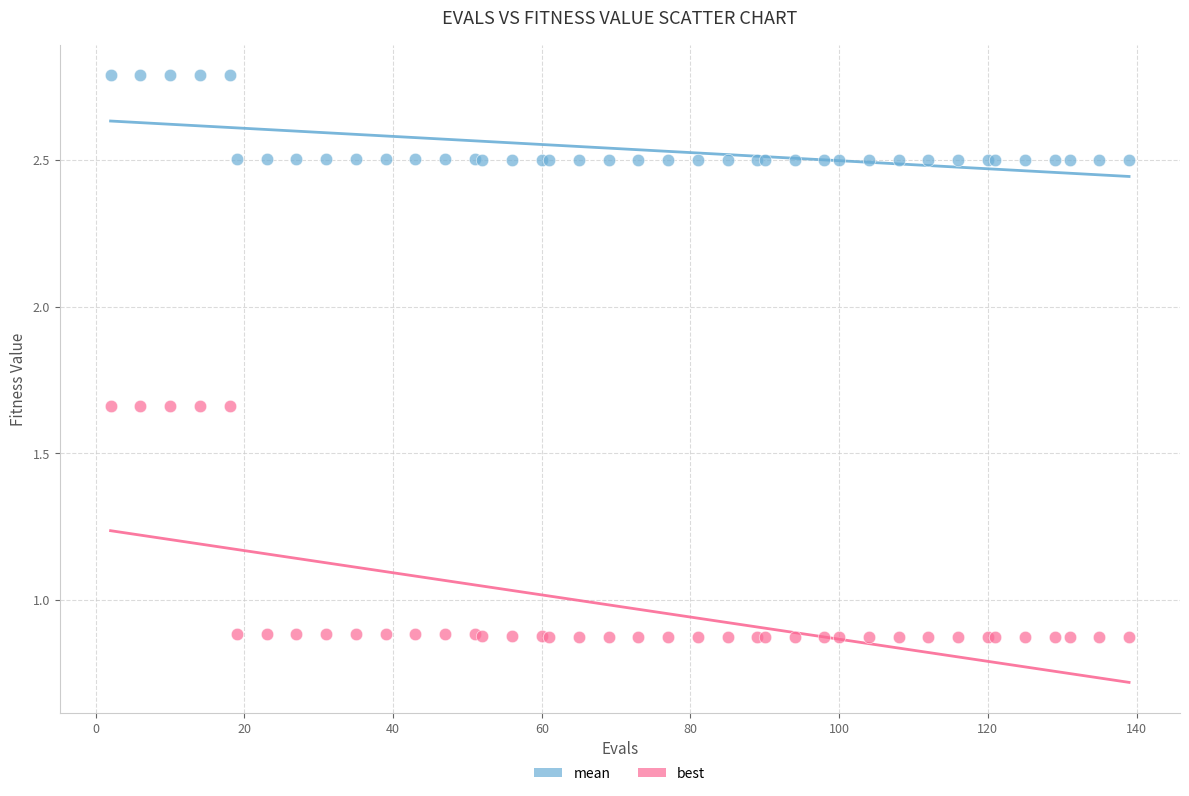

Which series has the largest Y range (max minus min)?

best